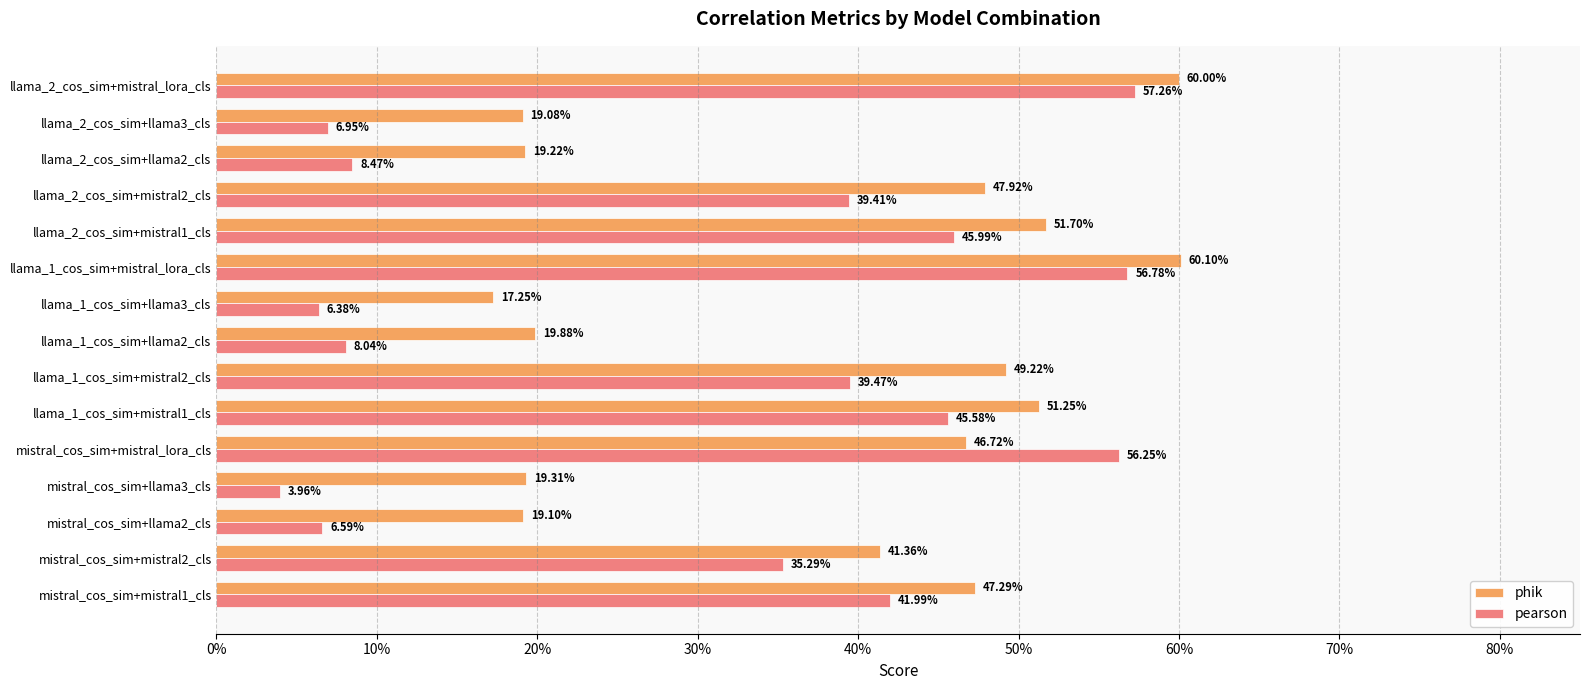

What are all the series names shown in the legend?

phik, pearson